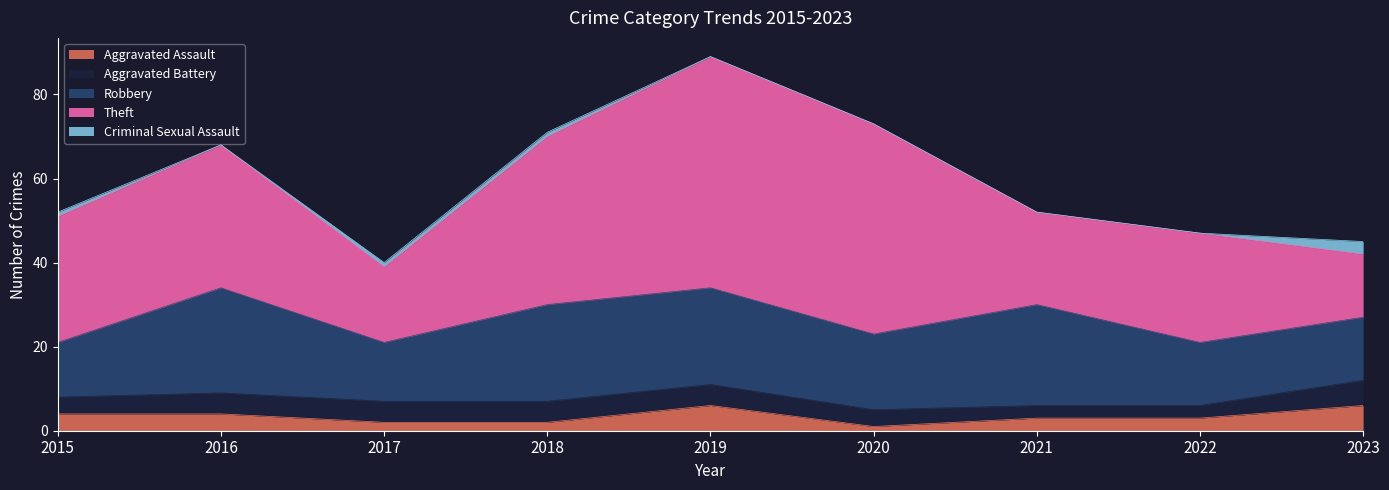

Reading left to right, list all the values displayed in this chart.

Aggravated Assault: 2015=4	2016=4	2017=2	2018=2	2019=6	2020=1	2021=3	2022=3	2023=6
Aggravated Battery: 2015=4	2016=5	2017=5	2018=5	2019=5	2020=4	2021=3	2022=3	2023=6
Robbery: 2015=13	2016=25	2017=14	2018=23	2019=23	2020=18	2021=24	2022=15	2023=15
Theft: 2015=30	2016=34	2017=18	2018=40	2019=55	2020=50	2021=22	2022=26	2023=15
Criminal Sexual Assault: 2015=1	2016=0	2017=1	2018=1	2019=0	2020=0	2021=0	2022=0	2023=3